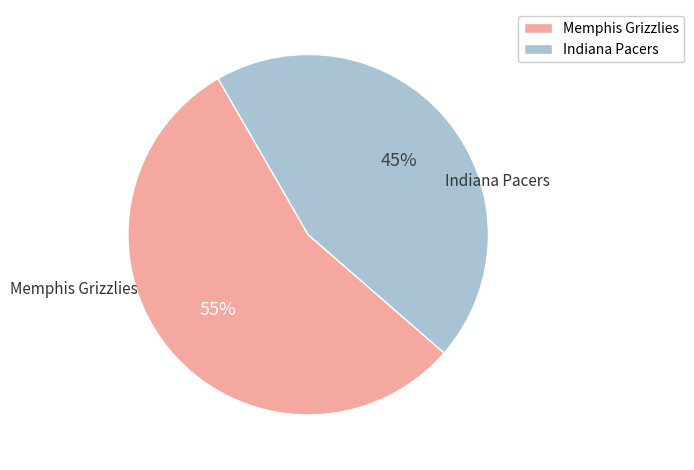

Count the number of slices in the pie.

2